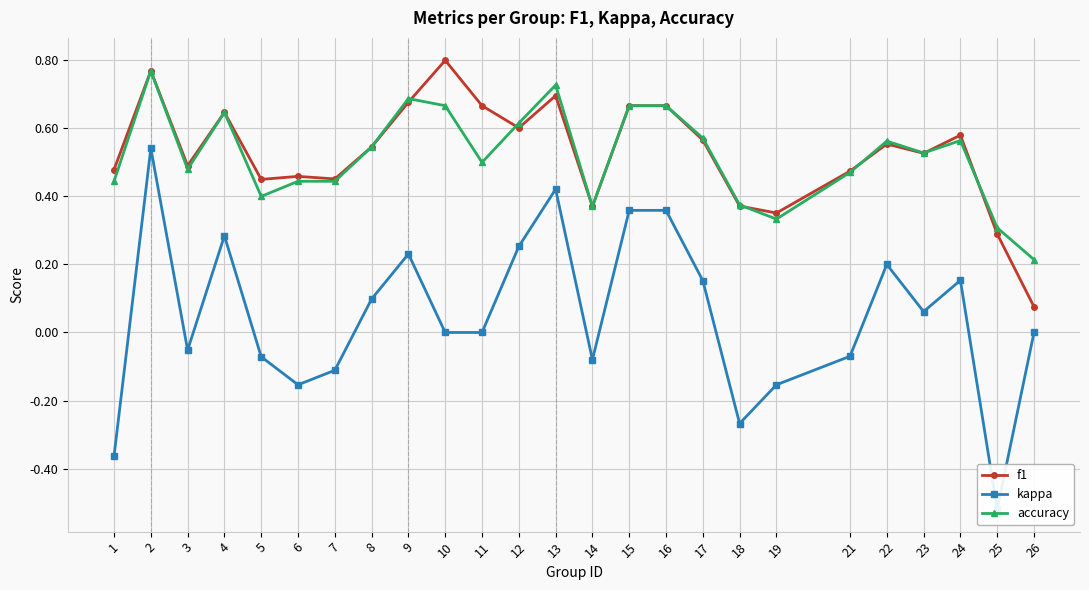

What is the difference between the maximum and minimum values in the accuracy series?

0.6